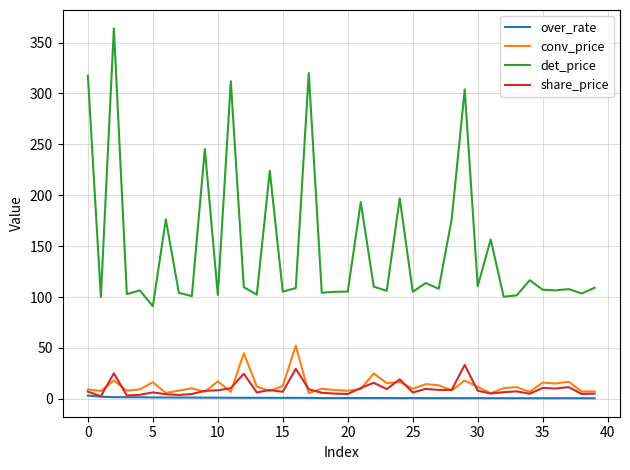

List the series in order of their peak value, highest first.

det_price, conv_price, share_price, over_rate